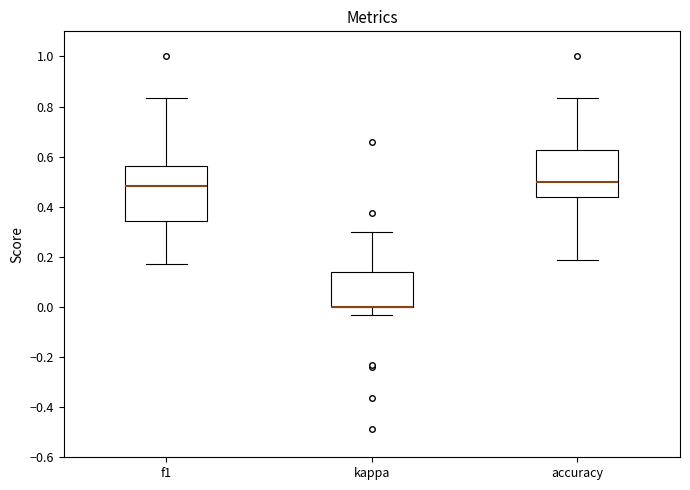

Comparing the boxes themselves (not the whiskers), which one is the tallest?

f1